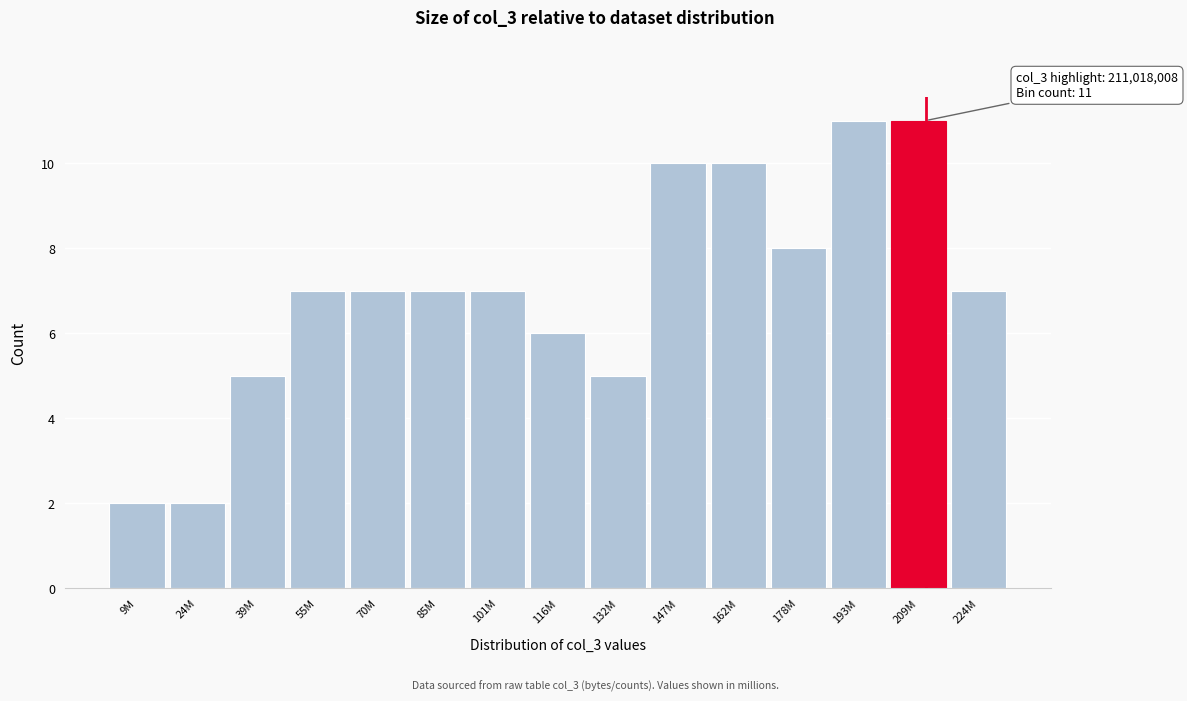

Reading left to right, what are all the values shown in this chart?

2	2	5	7	7	7	7	6	5	10	10	8	11	11	7